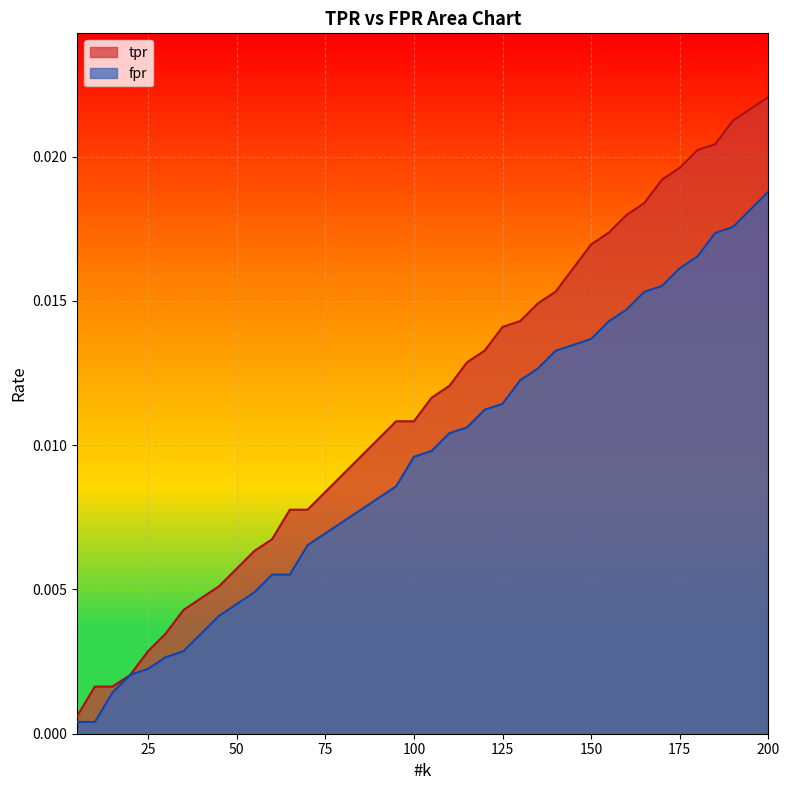

Which series has the widest spread of values?

tpr